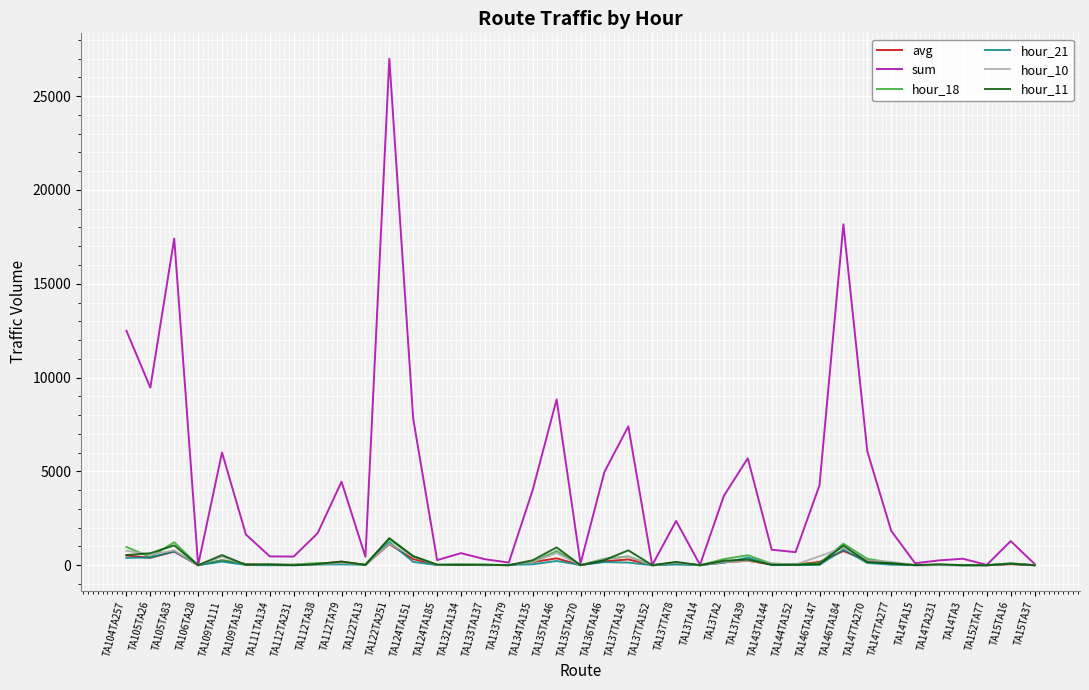

The value of hour_21 at TA135TA270 is 13.3. True or false?

True